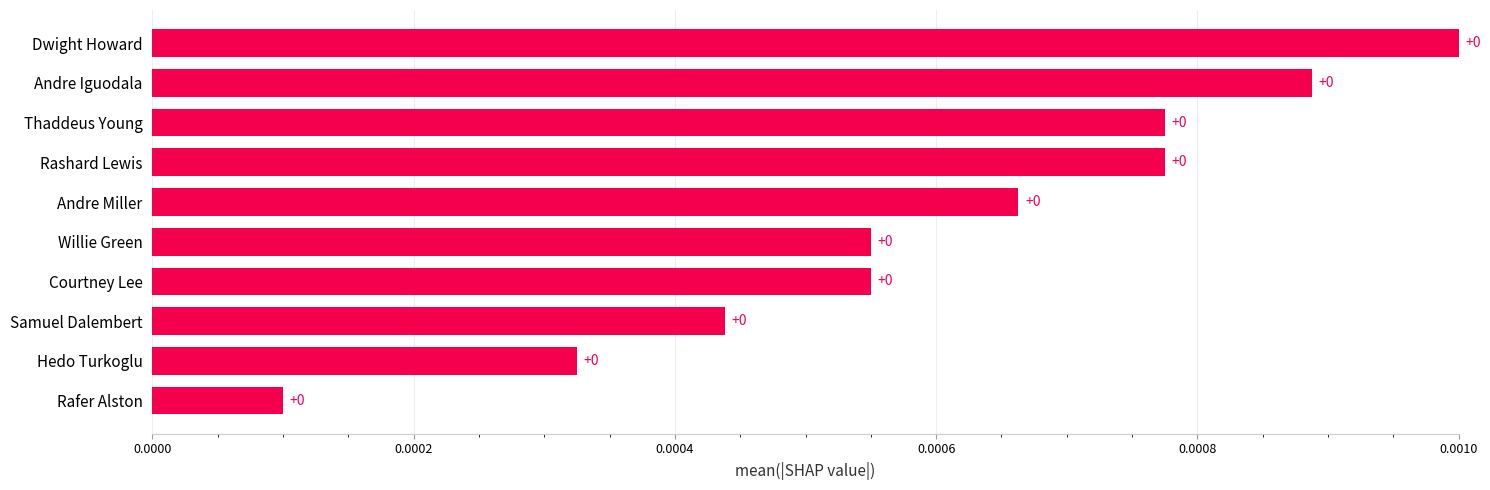

The chart shows a value of 0.0 at Andre Miller. True or false?

True